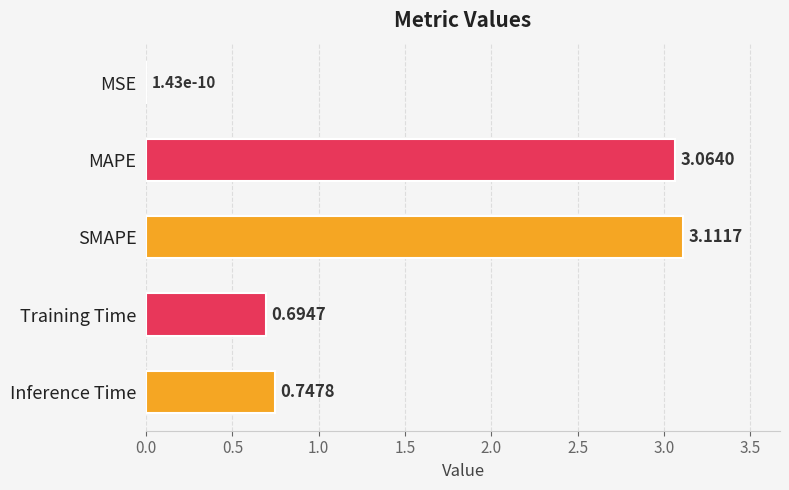

What is the sum of the values at Training Time and SMAPE?

3.8